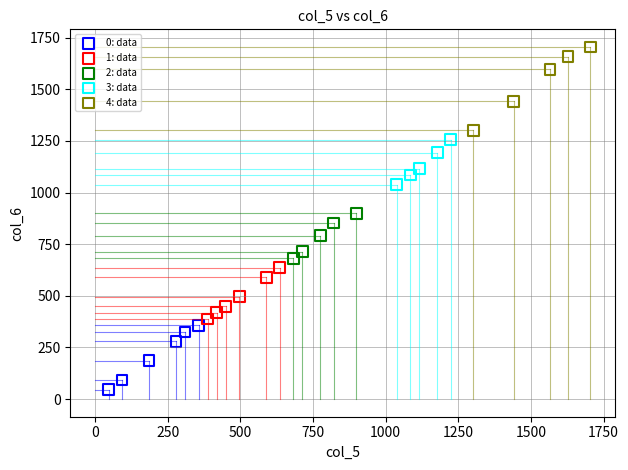

Which series contains the lowest Y value?

0: data